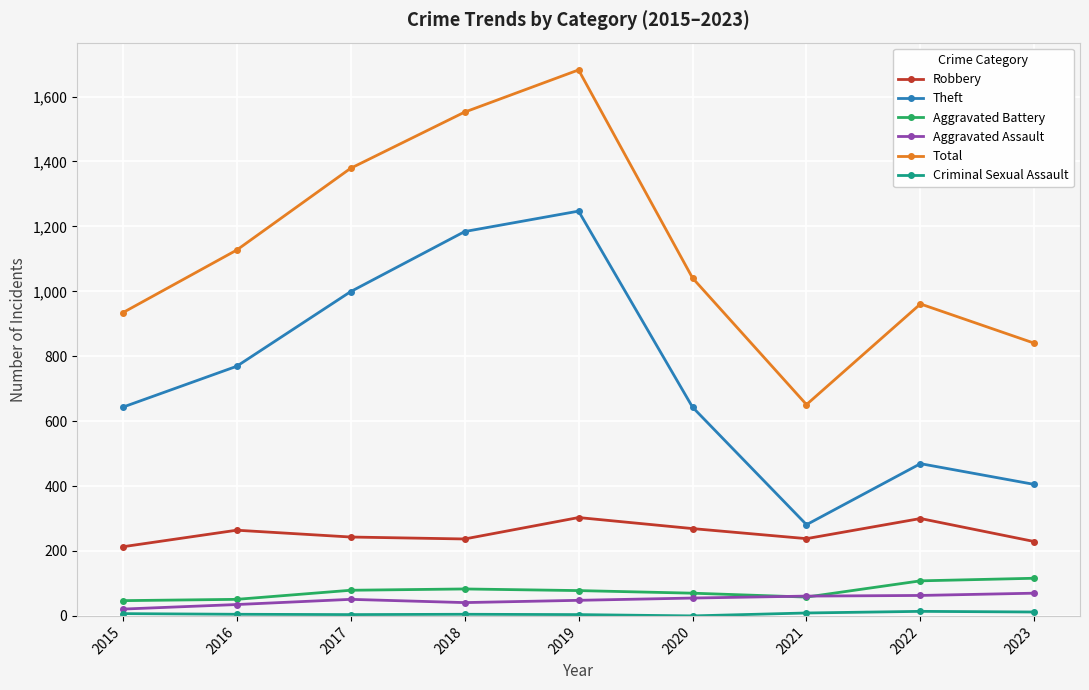

True or false: Aggravated Assault and Theft cross at least once.

False